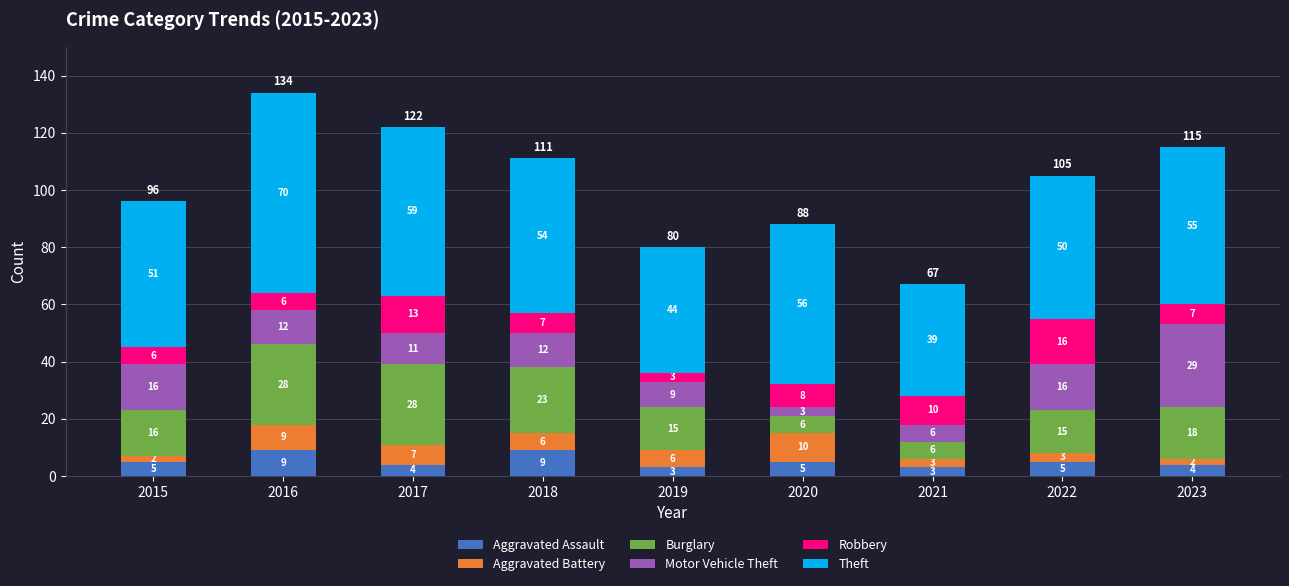

What is the minimum value for Aggravated Assault?

3